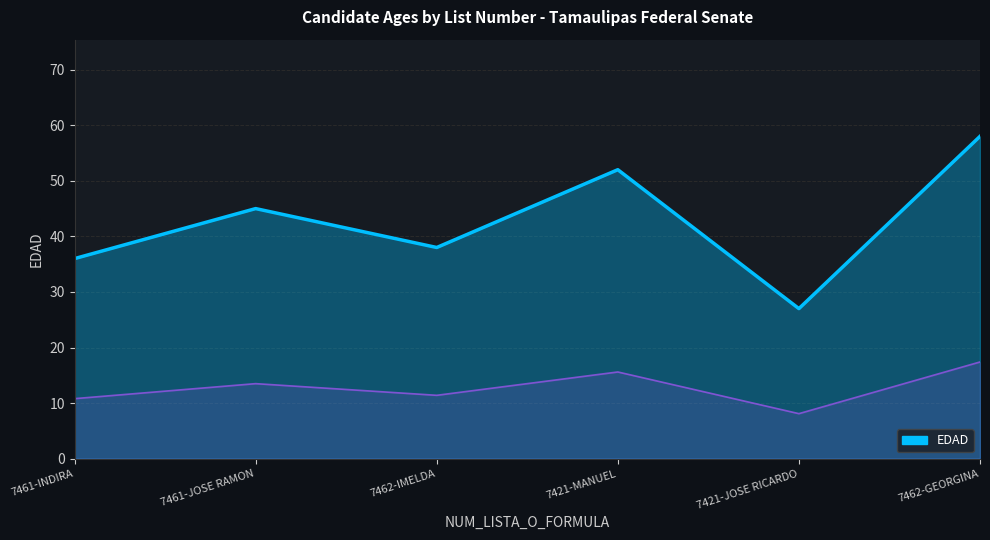

What is the greatest value displayed?

58